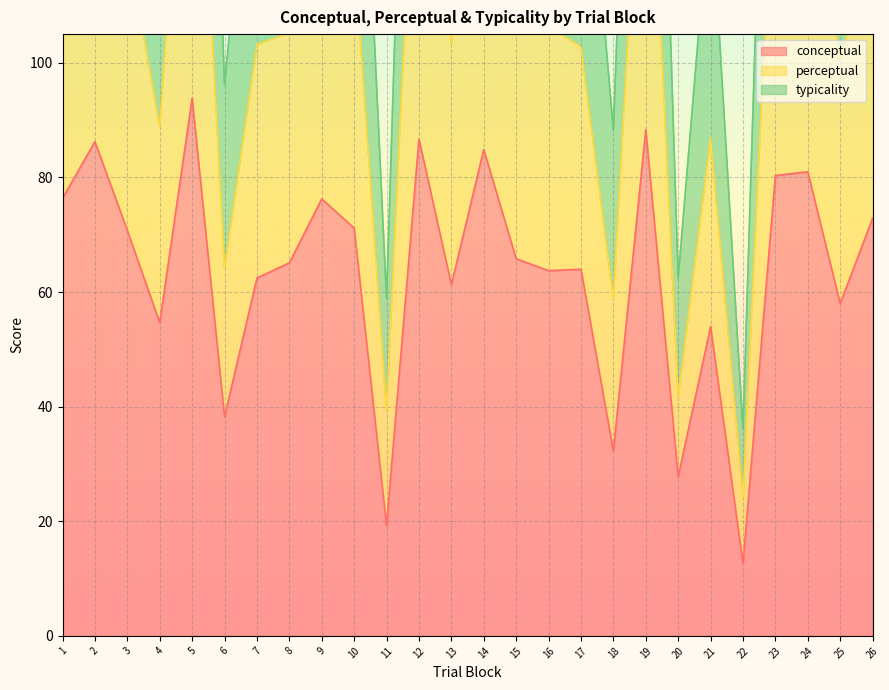

How many categories are shown in the chart?

26